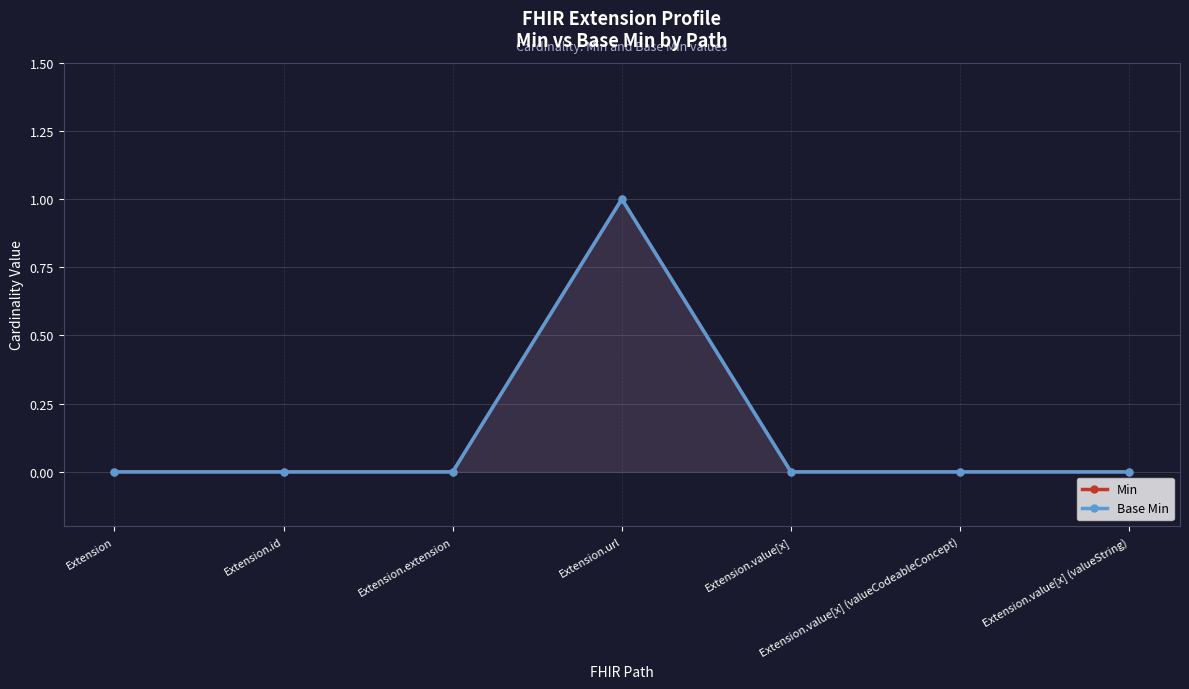

What position from the left is Extension.url?

4